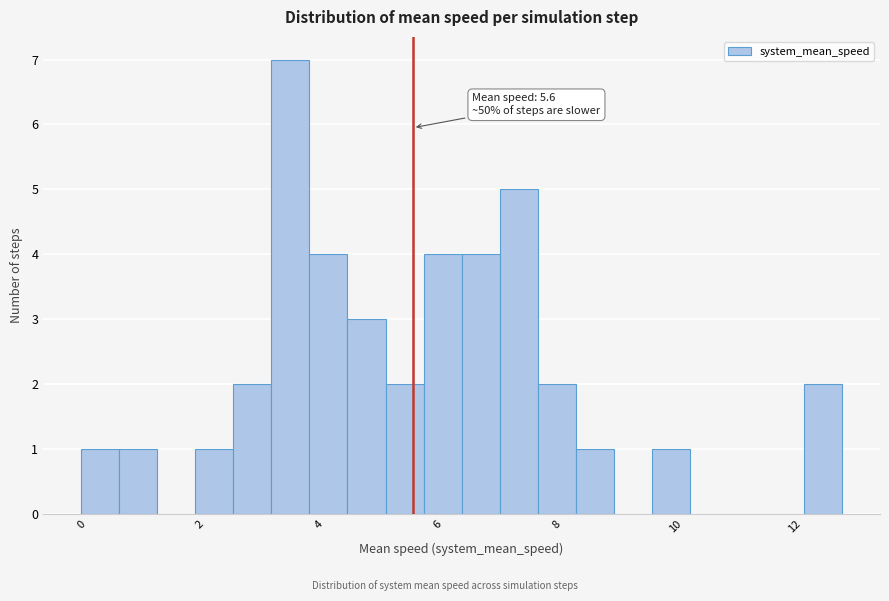

Read against the x-axis, roughly where is the centre of the tallest bar?

3.6